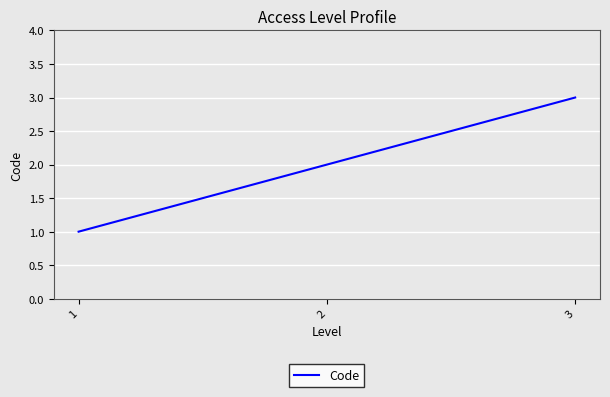

Count the number of categories in the chart.

3